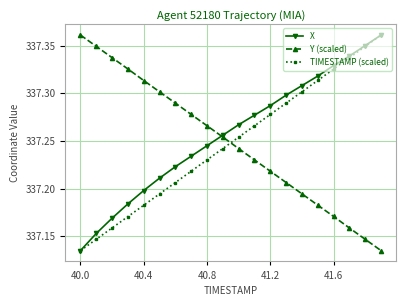

At how many categories does at least one series exceed 337?

20